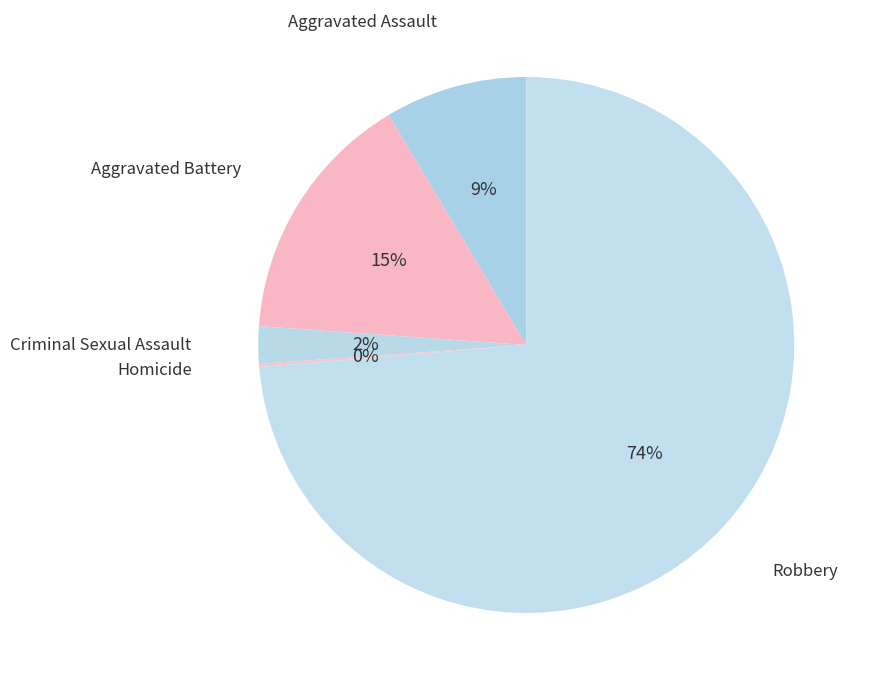

What is the smallest slice in the pie chart?

Homicide